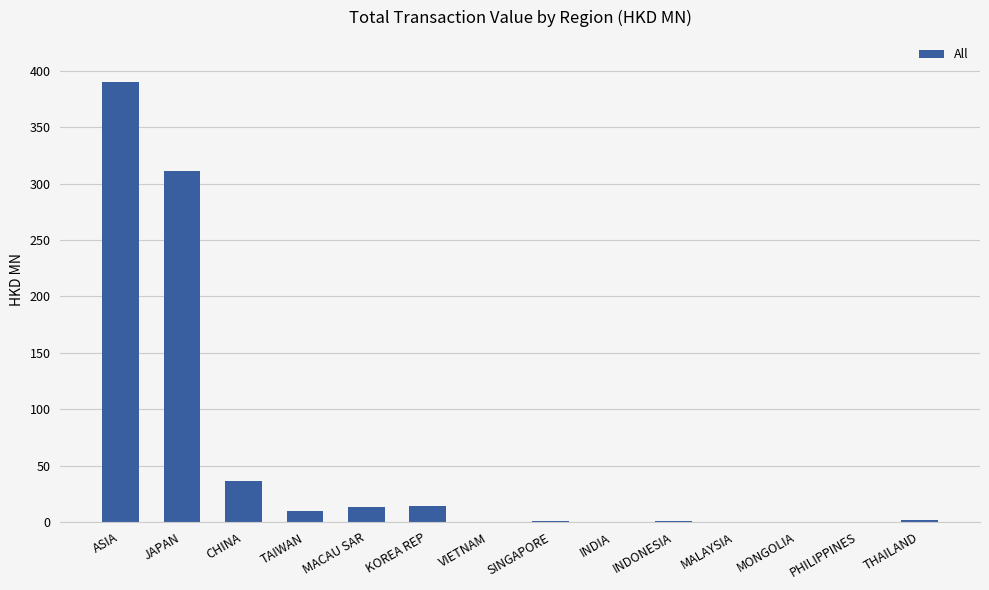

What is the greatest value displayed?

389.9